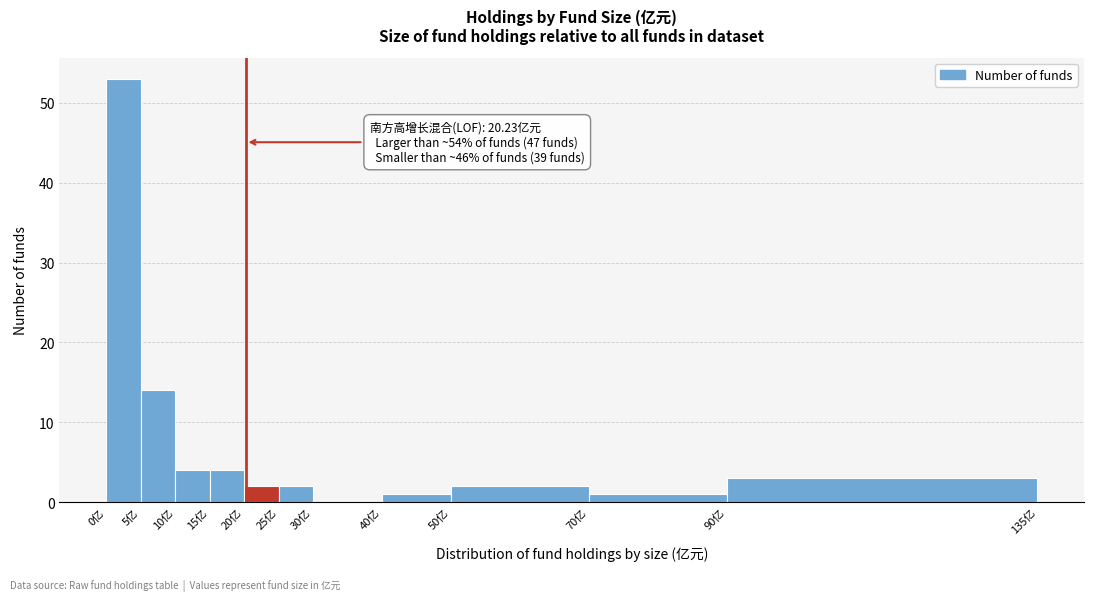

Over which range of the x-axis is the bar tallest?

0 to 5